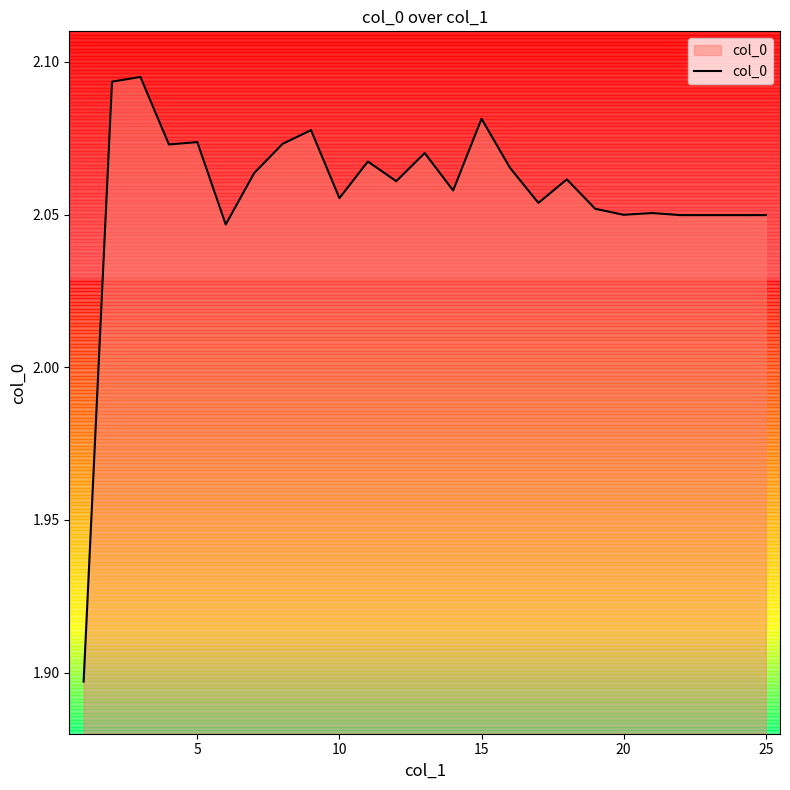

How many lines are shown in the chart?

1